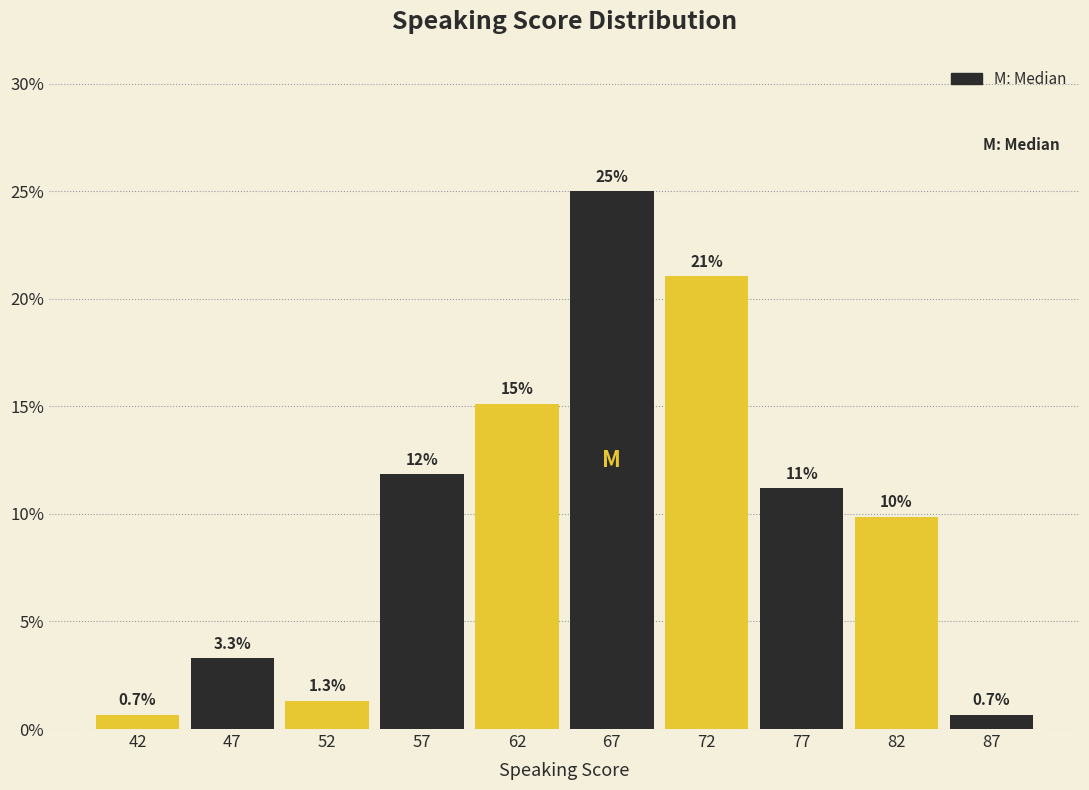

Over which range of the x-axis is the bar tallest?

65 to 70